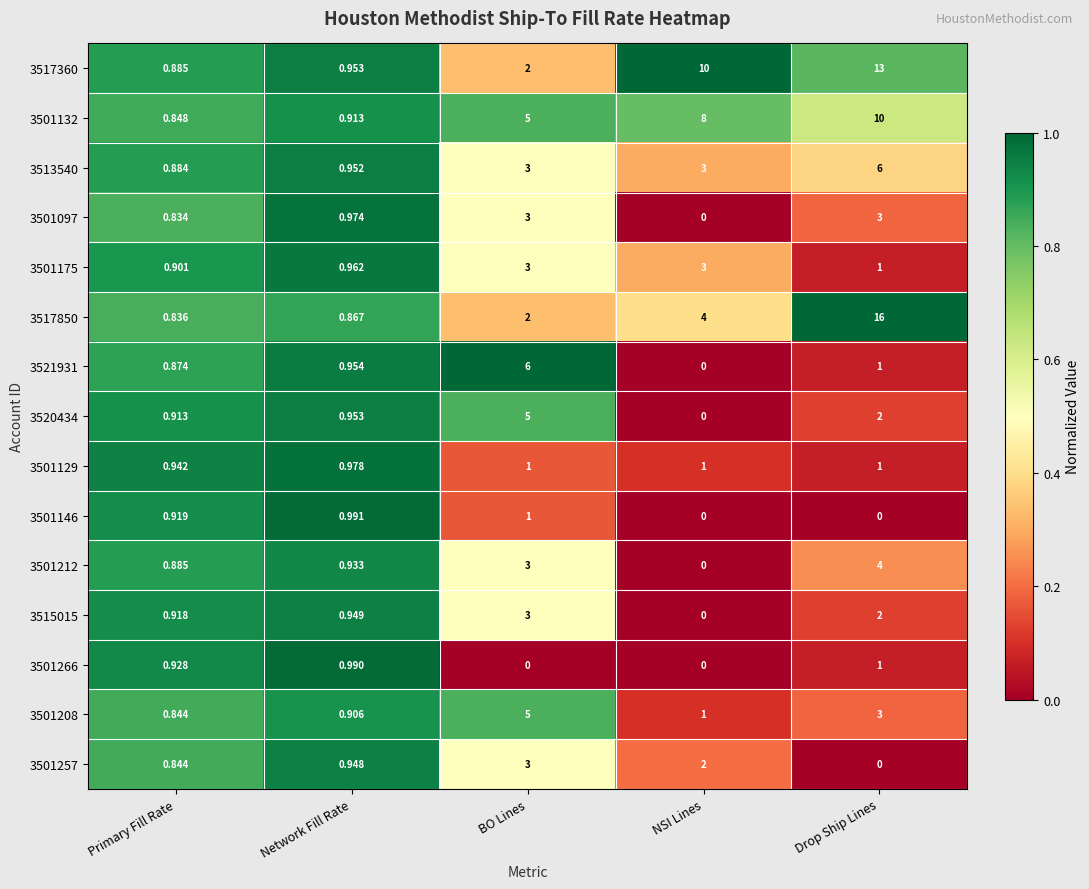

Is the value of 3515015 at BO Lines greater than the value of 3501208 at Primary Fill Rate?

Yes